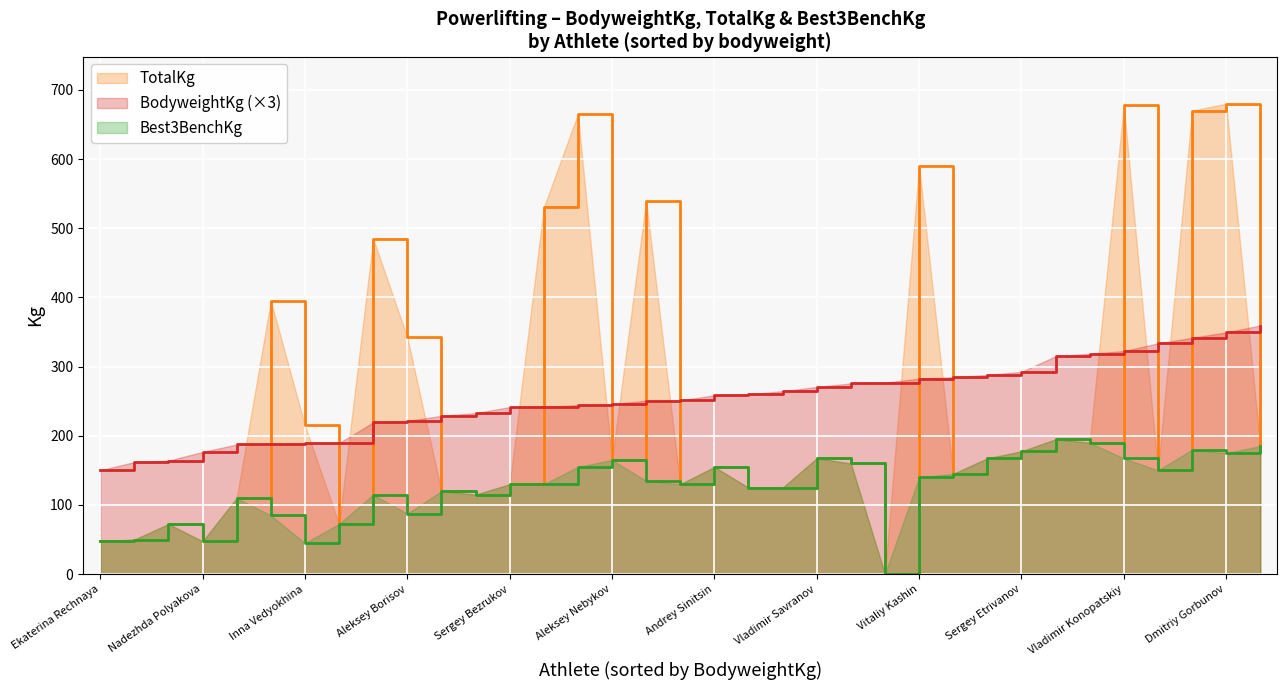

The Best3BenchKg series shows 185.0 at Evgeniy Tsvetkov. True or false?

True